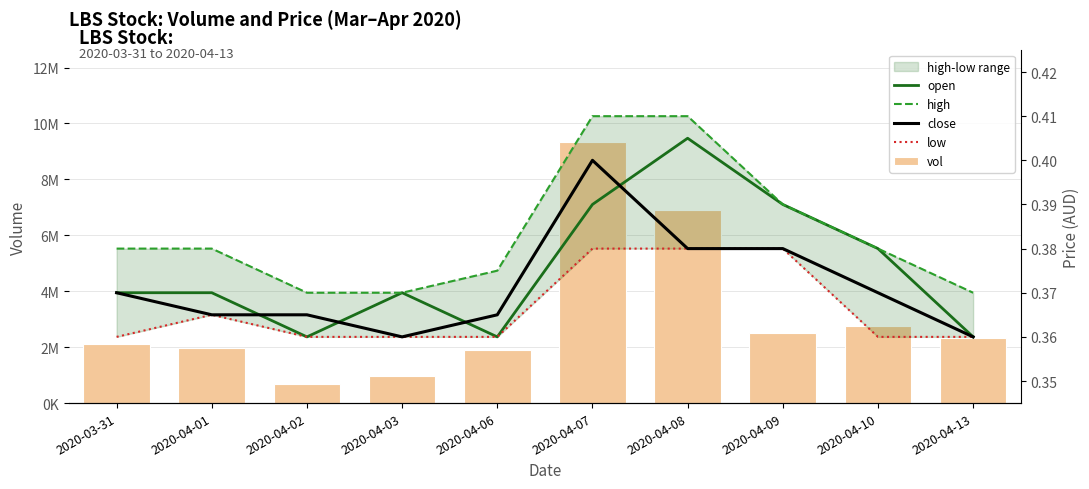

What position from the right is 2020-04-01?

9